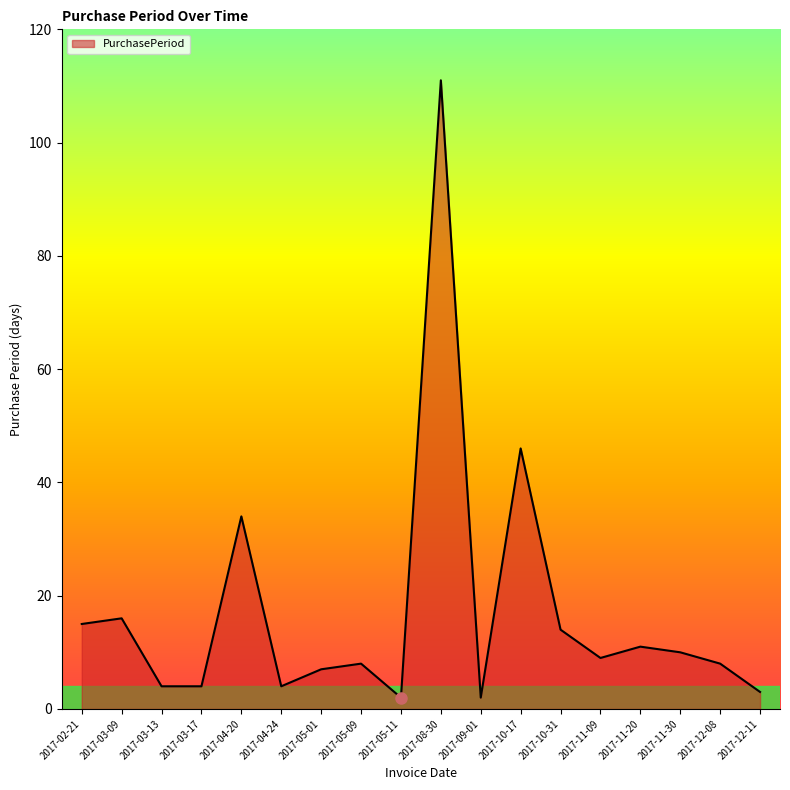

What position from the right is 2017-03-17?

15